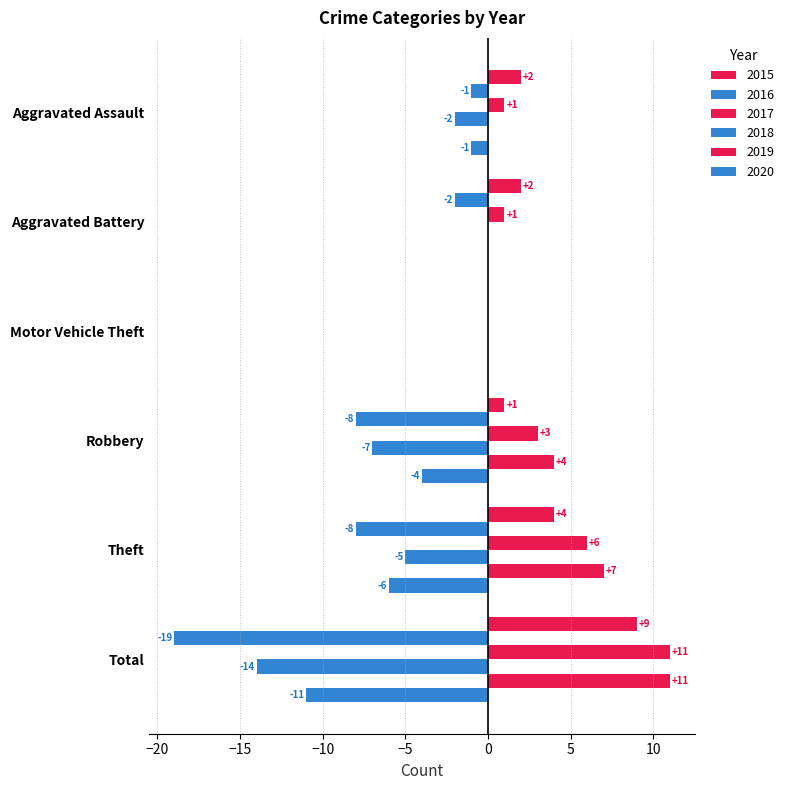

Which label corresponds to the smallest value in the chart?

Total